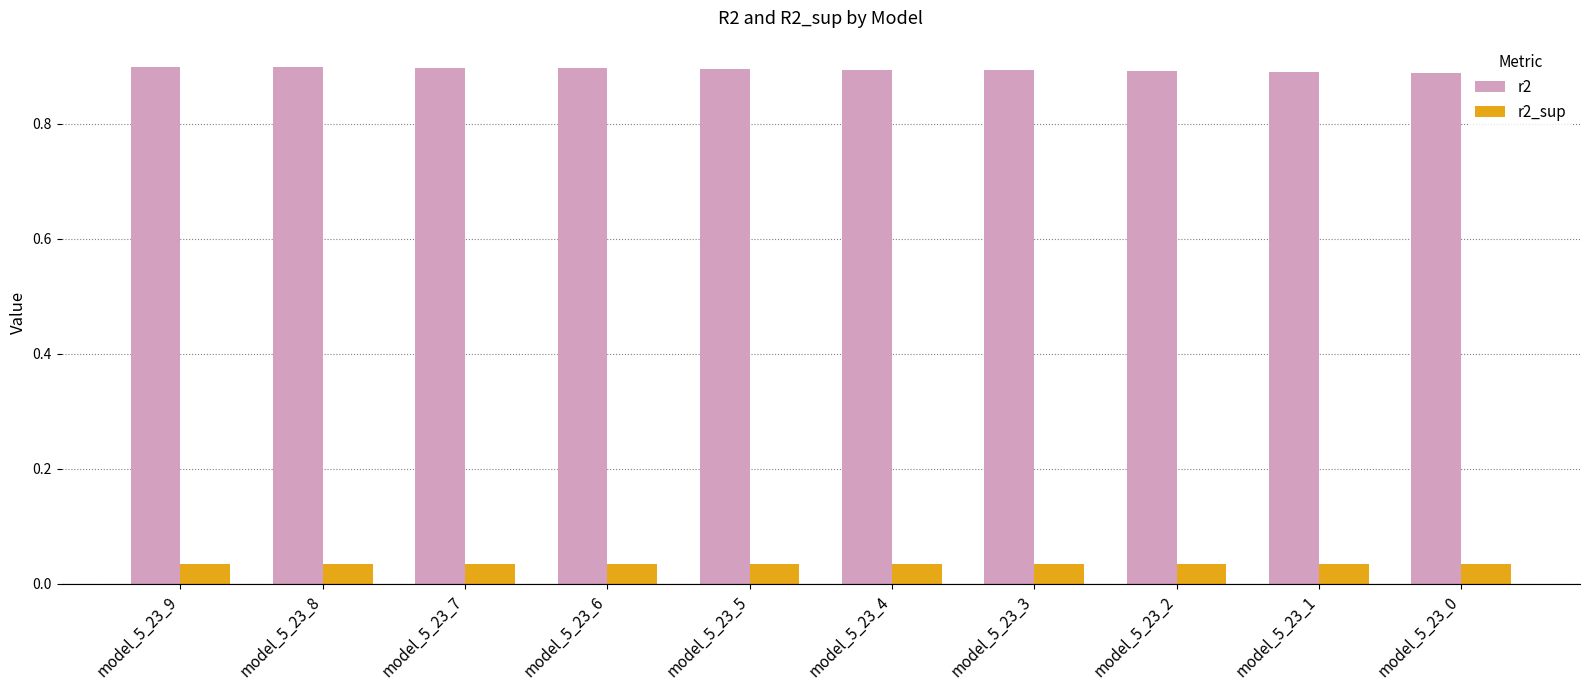

List the series in order of their peak value, highest first.

r2, r2_sup